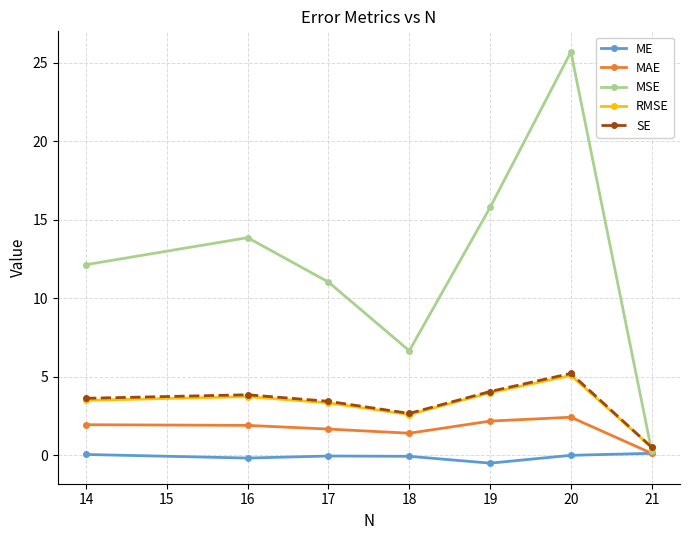

Where is the first local maximum for RMSE?

16